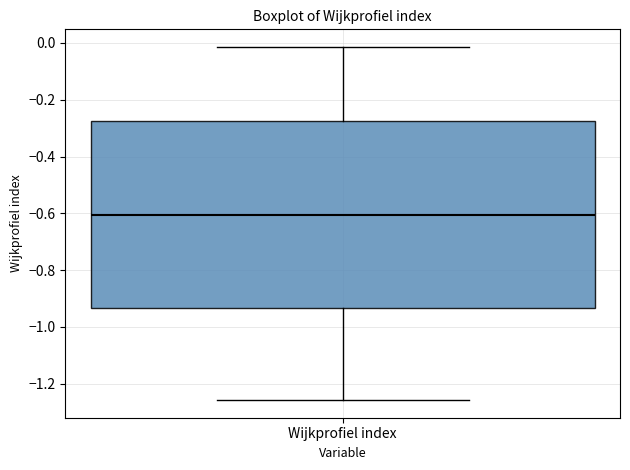

Where does the upper whisker of the box for Wijkprofiel index end on the y-axis? The values are not printed on the chart, so give them approximately, as read against the axis.

-0.02